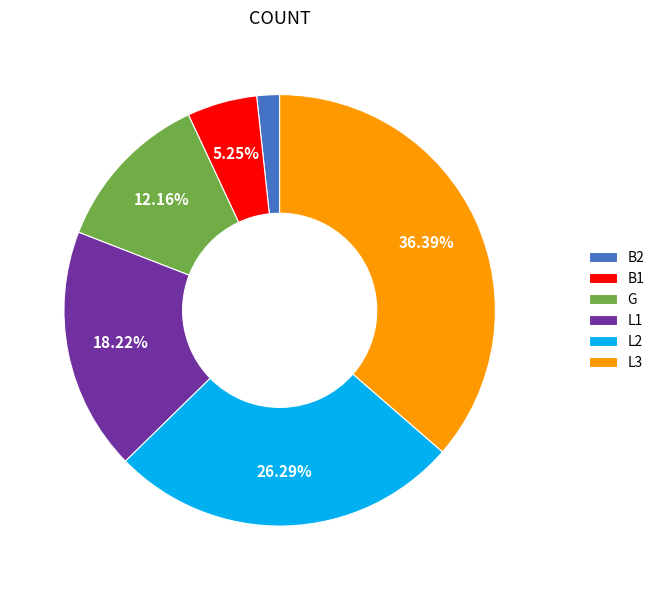

To the nearest percent, what is the difference between the B1 and G slice percentages?

7%